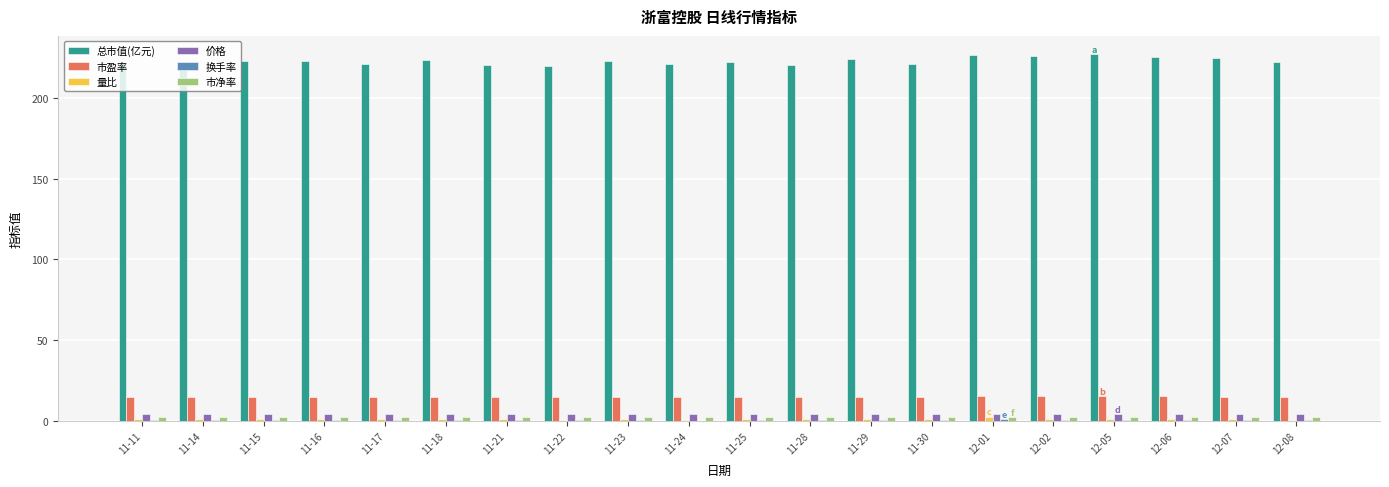

Is the value of 市盈率 at 11-14 greater than the value of 价格 at 11-29?

Yes